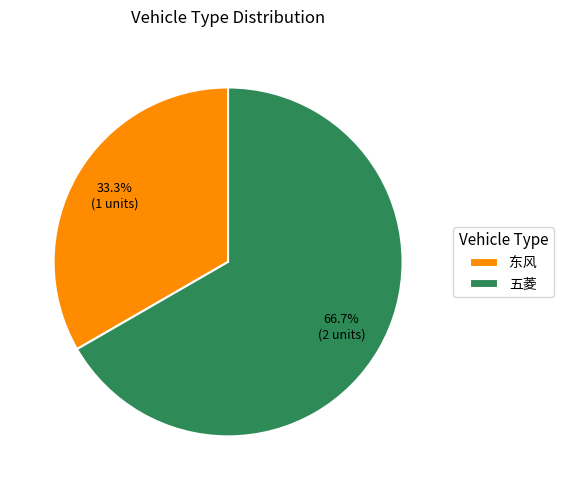

Combined, do 东风 and 五菱 account for over 50%?

Yes